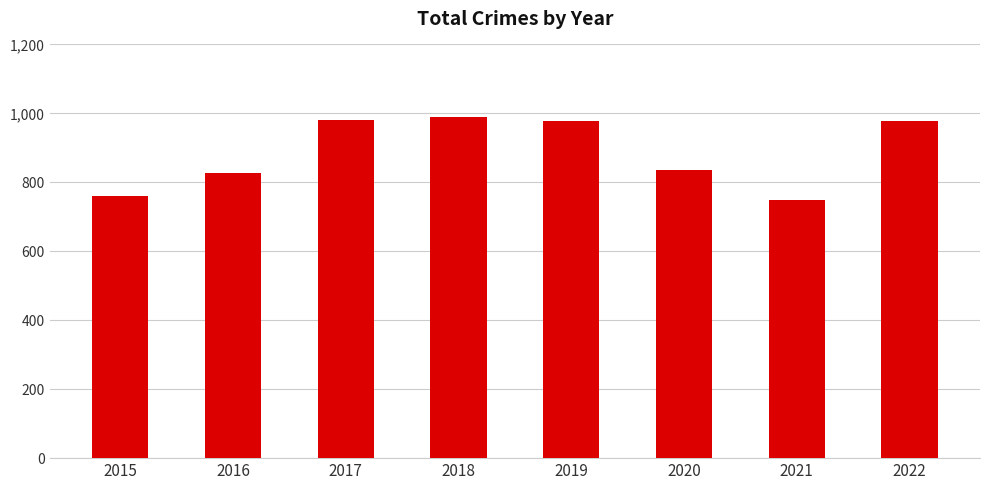

The chart shows a value of 340 at 2016. True or false?

False